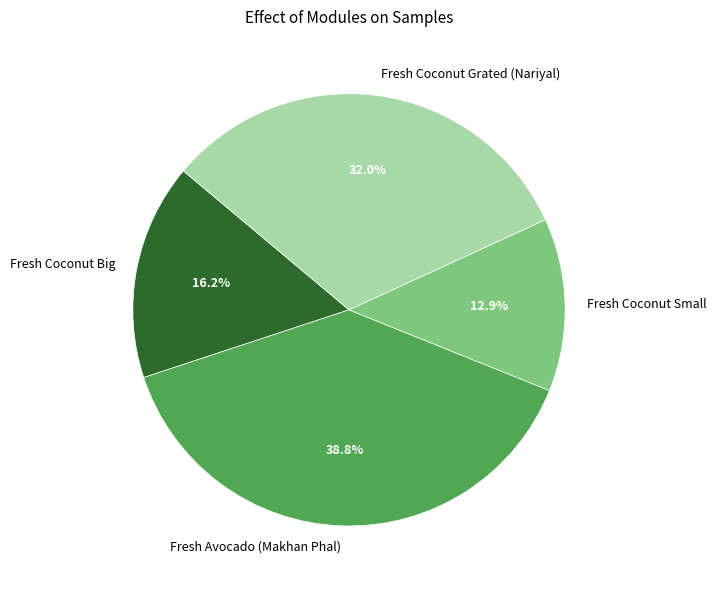

Does Fresh Coconut Big represent more than half of the total?

No